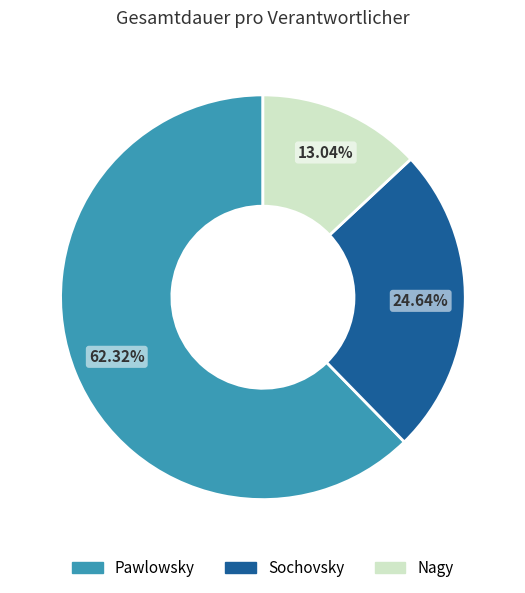

Approximately how many times larger is the value at Nagy compared to Sochovsky?

0.5